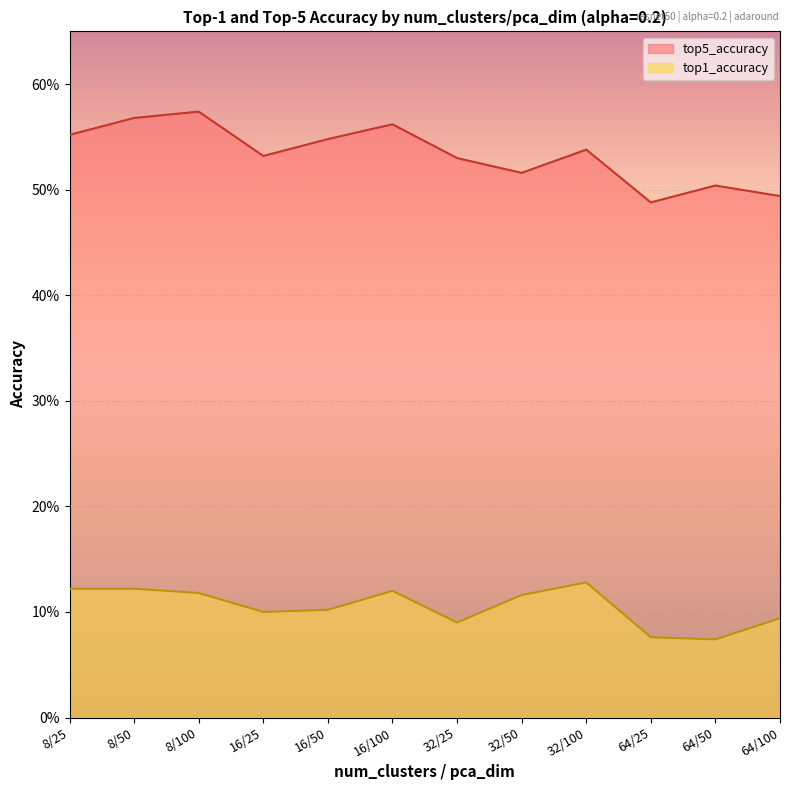

How many categories are shown in the chart?

12